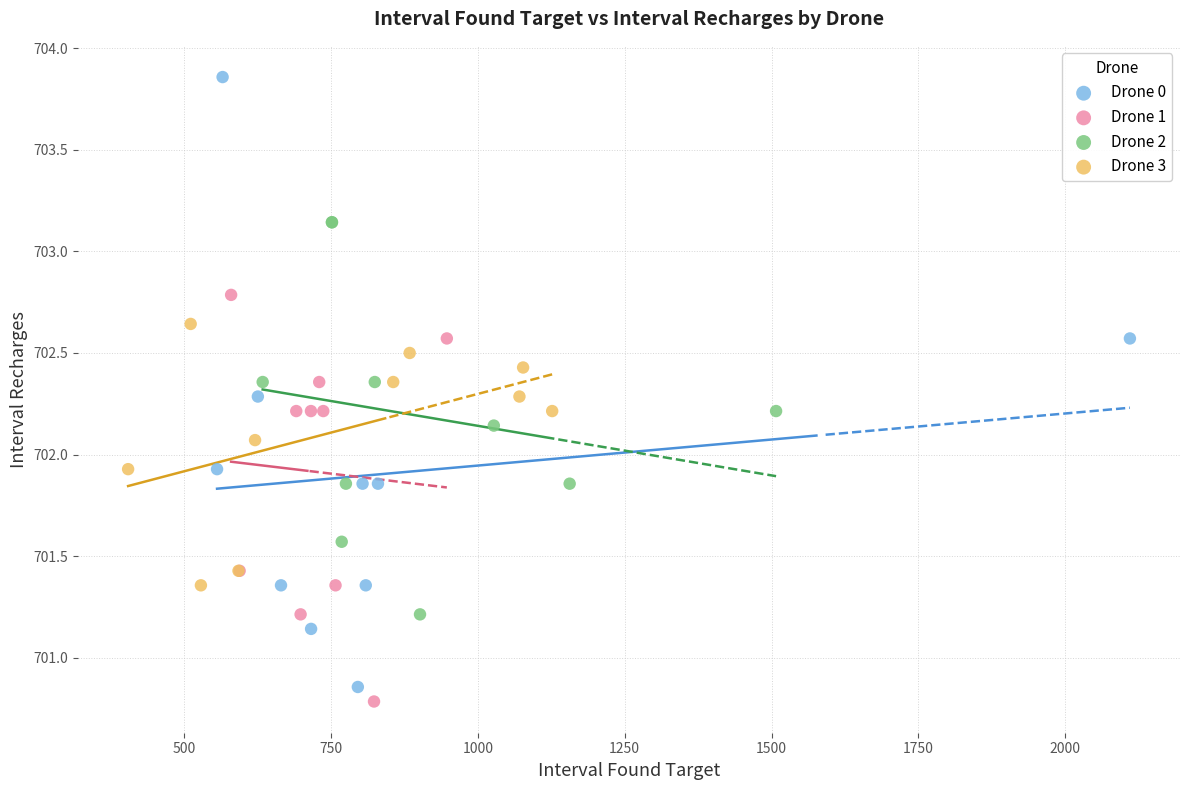

Which series contains the highest Y value?

Drone 0